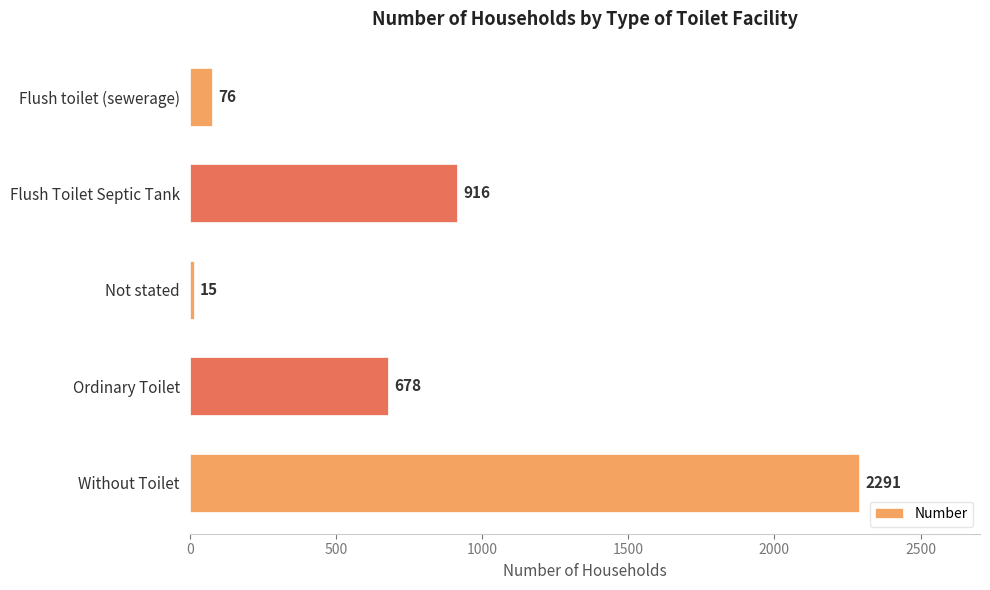

List the labels in order of value, largest first.

Without Toilet, Flush Toilet Septic Tank, Ordinary Toilet, Flush toilet (sewerage), Not stated